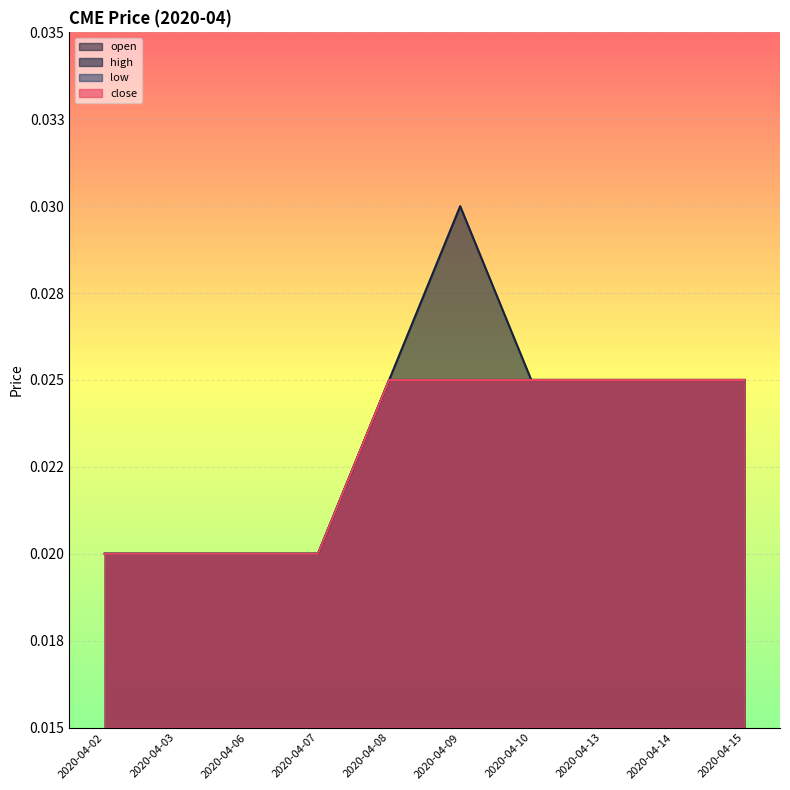

Rank the series by their maximum value, from highest to lowest.

high, open, low, close